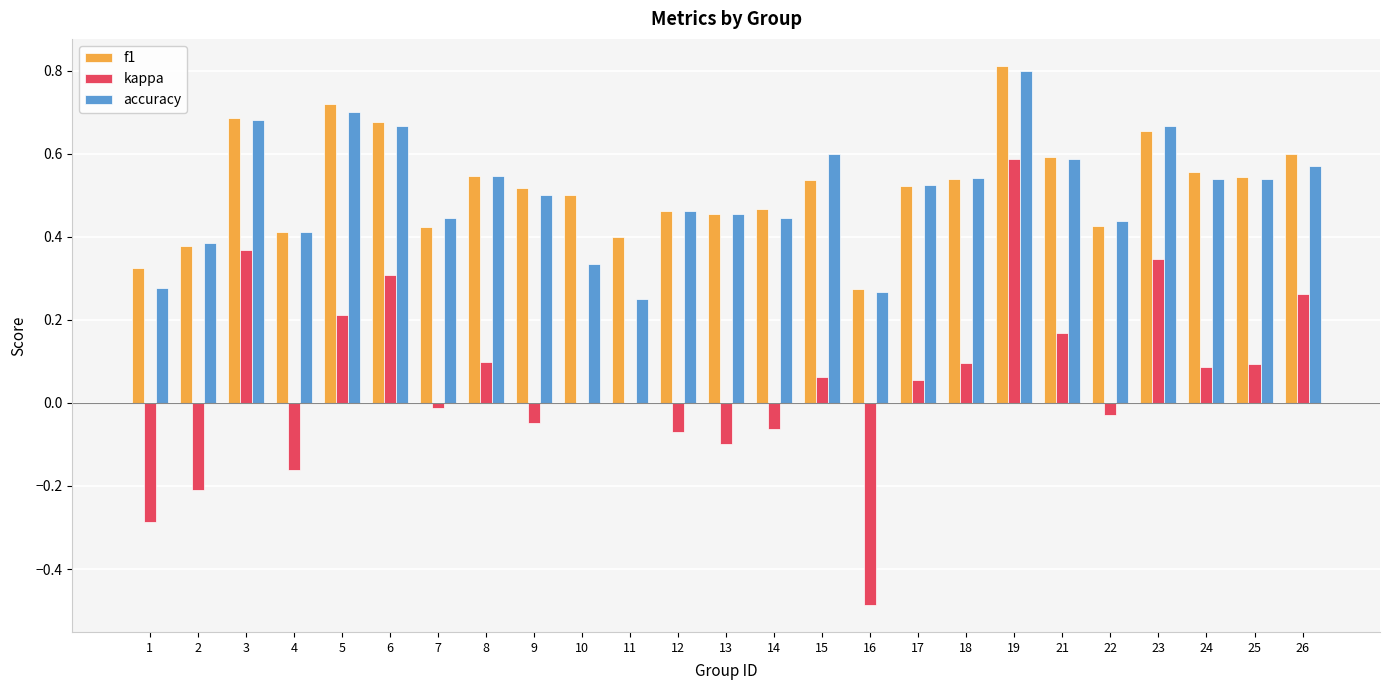

What are all the series names shown in the legend?

f1, kappa, accuracy